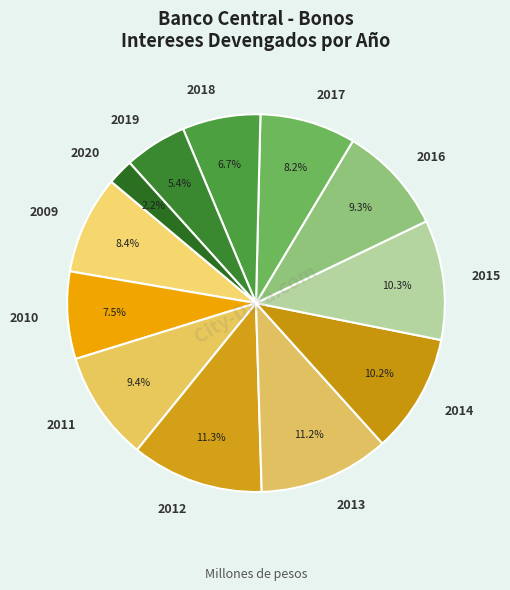

To the nearest percent, what portion does 2014 represent?

10%